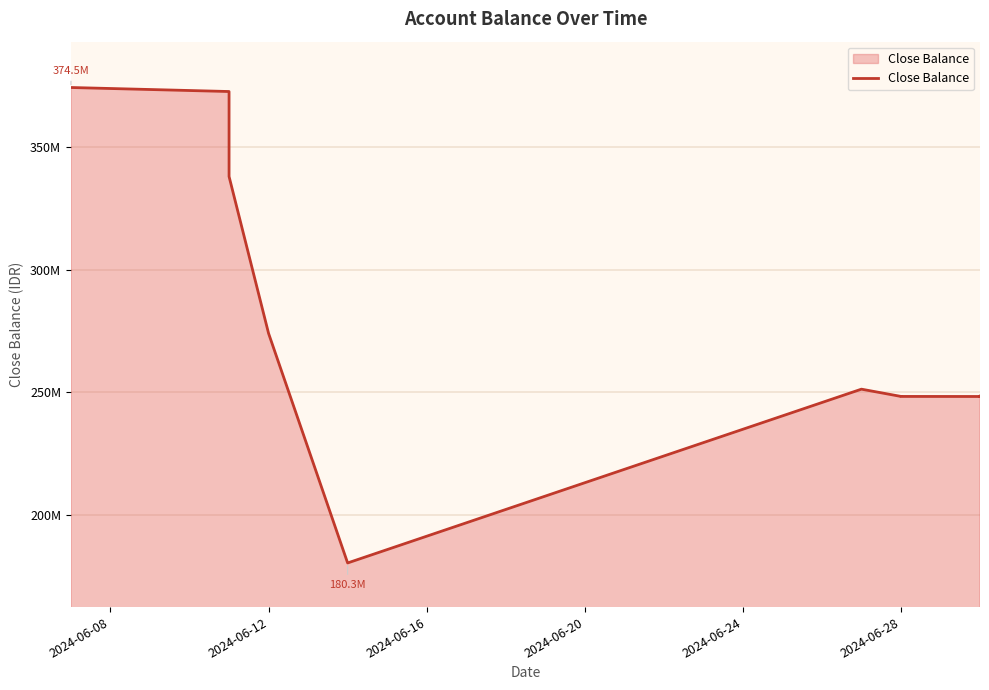

The value at 2024-06-08 is 374501095.9. True or false?

True